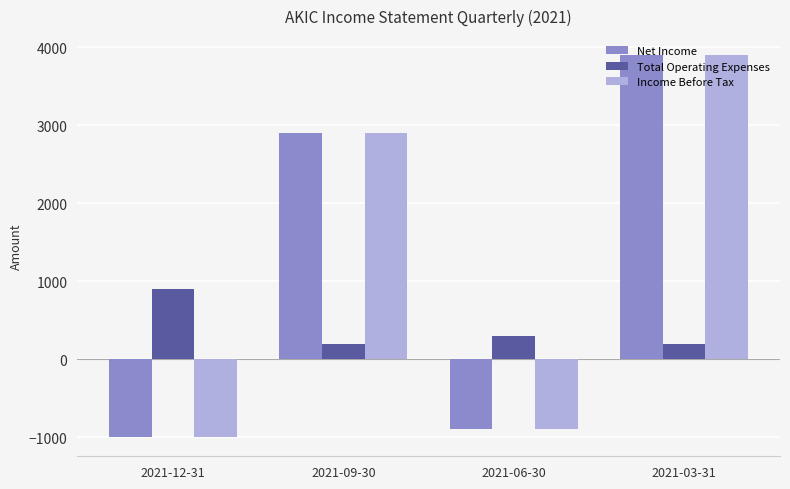

Reading left to right, what are all the values shown in this chart?

Net Income: -1000	2900	-900	3900
Total Operating Expenses: 900	200	300	200
Income Before Tax: -1000	2900	-900	3900